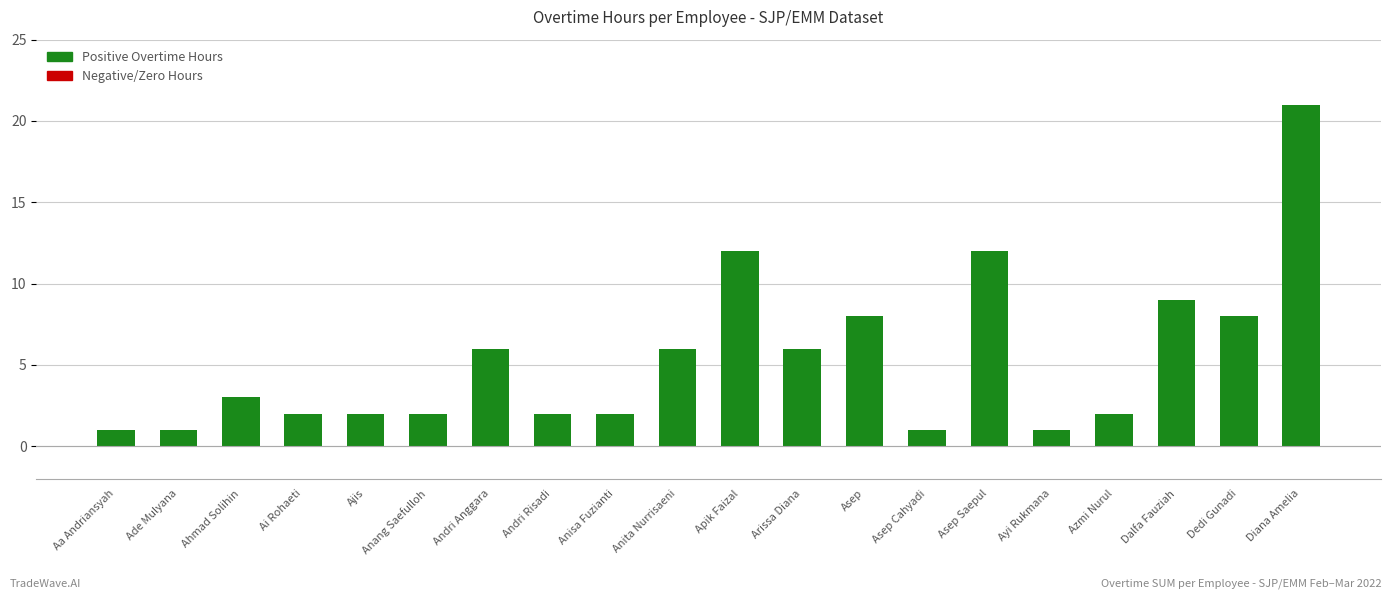

What value does the data have at Dedi Gunadi, to the nearest 10?

10